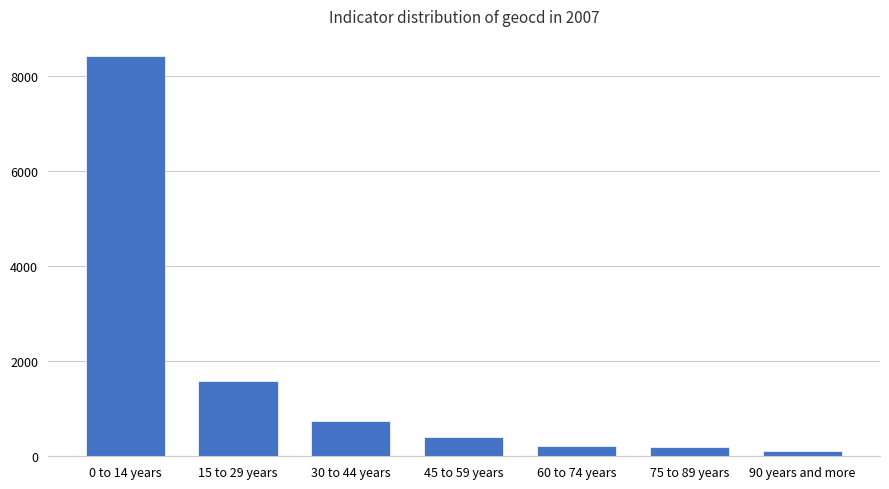

Between 60 to 74 years and 0 to 14 years, which is larger?

0 to 14 years